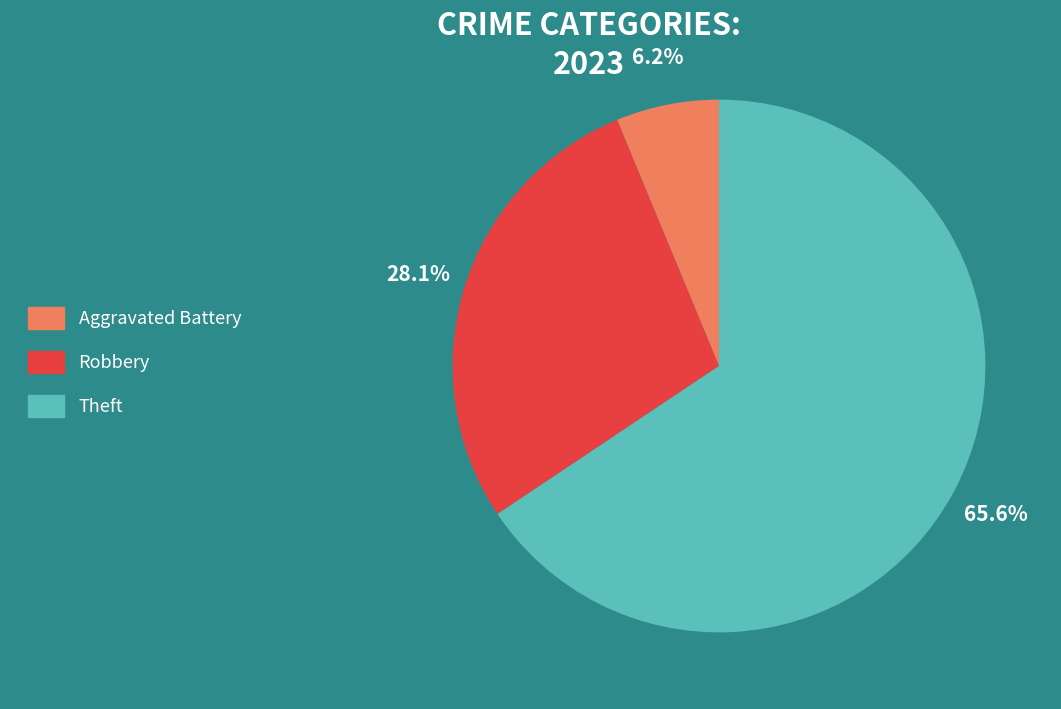

How much of the chart is everything except Robbery?

71.9%